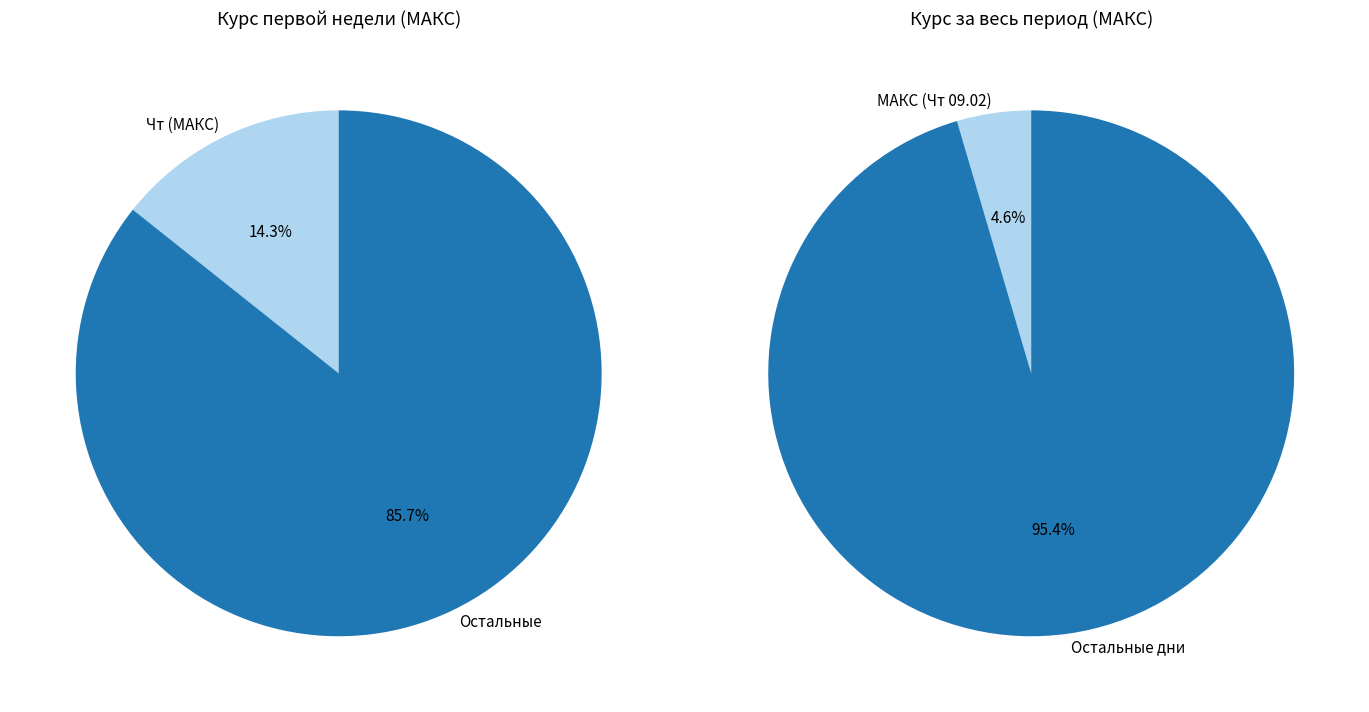

Is it true that Ср is 27% of the pie?

False